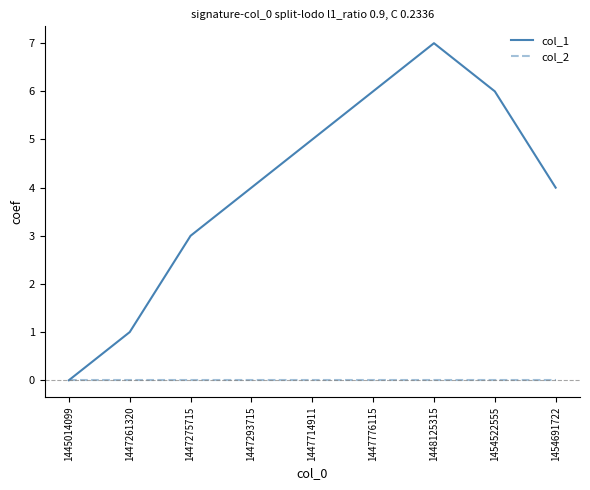

Which series changed the most between 1447714911 and 1448125315?

col_1